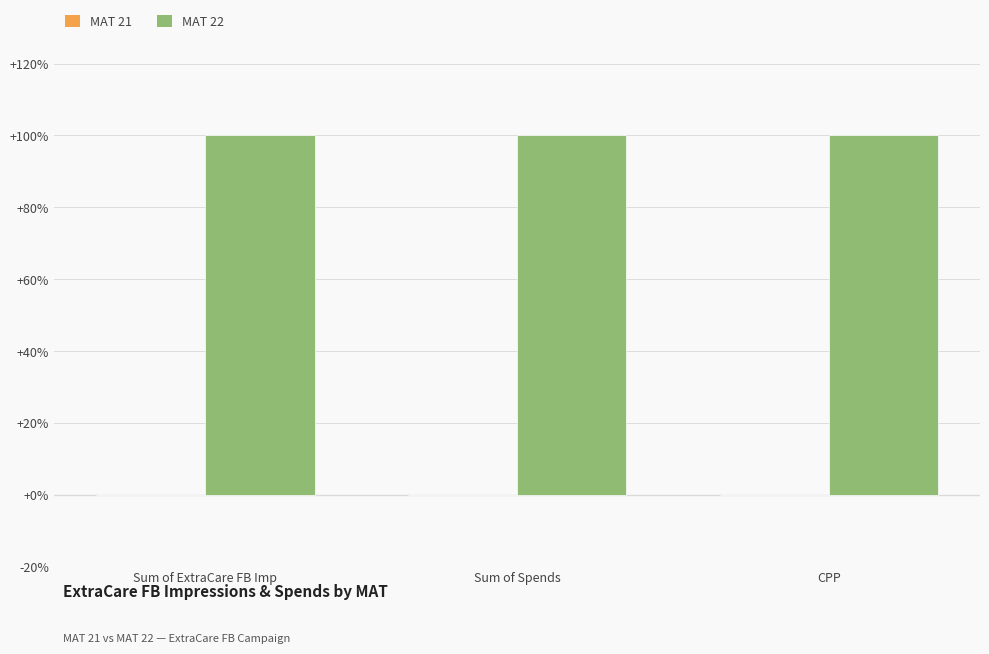

Reading left to right, extract all data points from this chart.

MAT 21: 0	0	0
MAT 22: 100	100	100